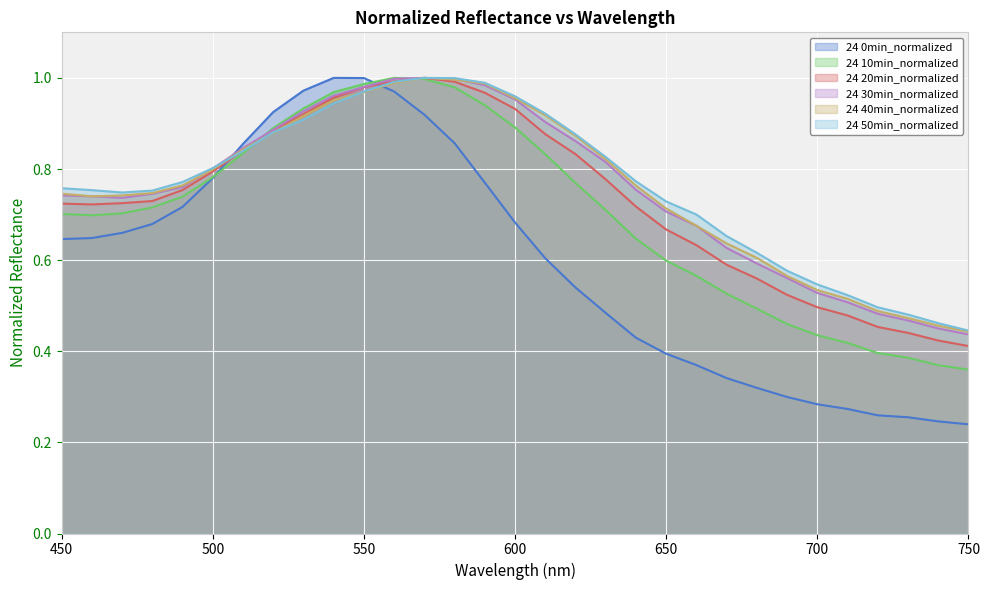

Reading left to right, transcribe all the data shown in this chart.

0min: 450=0.6	460=0.6	470=0.7	480=0.7	490=0.7	500=0.8	510=0.9	520=0.9	530=1.0	540=1.0	550=1.0	560=1.0	570=0.9	580=0.9	590=0.8	600=0.7	610=0.6	620=0.5	630=0.5	640=0.4	650=0.4	660=0.4	670=0.3	680=0.3	690=0.3	700=0.3	710=0.3	720=0.3	730=0.3	740=0.2	750=0.2
10min: 450=0.7	460=0.7	470=0.7	480=0.7	490=0.7	500=0.8	510=0.8	520=0.9	530=0.9	540=1.0	550=1.0	560=1.0	570=1.0	580=1.0	590=0.9	600=0.9	610=0.8	620=0.8	630=0.7	640=0.6	650=0.6	660=0.6	670=0.5	680=0.5	690=0.5	700=0.4	710=0.4	720=0.4	730=0.4	740=0.4	750=0.4
20min: 450=0.7	460=0.7	470=0.7	480=0.7	490=0.8	500=0.8	510=0.8	520=0.9	530=0.9	540=1.0	550=1.0	560=1.0	570=1.0	580=1.0	590=1.0	600=0.9	610=0.9	620=0.8	630=0.8	640=0.7	650=0.7	660=0.6	670=0.6	680=0.6	690=0.5	700=0.5	710=0.5	720=0.5	730=0.4	740=0.4	750=0.4
30min: 450=0.7	460=0.7	470=0.7	480=0.7	490=0.8	500=0.8	510=0.8	520=0.9	530=0.9	540=1.0	550=1.0	560=1.0	570=1.0	580=1.0	590=1.0	600=1.0	610=0.9	620=0.9	630=0.8	640=0.8	650=0.7	660=0.7	670=0.6	680=0.6	690=0.6	700=0.5	710=0.5	720=0.5	730=0.5	740=0.5	750=0.4
40min: 450=0.7	460=0.7	470=0.7	480=0.7	490=0.8	500=0.8	510=0.8	520=0.9	530=0.9	540=1.0	550=1.0	560=1.0	570=1.0	580=1.0	590=1.0	600=1.0	610=0.9	620=0.9	630=0.8	640=0.8	650=0.7	660=0.7	670=0.6	680=0.6	690=0.6	700=0.5	710=0.5	720=0.5	730=0.5	740=0.5	750=0.4
50min: 450=0.8	460=0.8	470=0.7	480=0.8	490=0.8	500=0.8	510=0.8	520=0.9	530=0.9	540=0.9	550=1.0	560=1.0	570=1.0	580=1.0	590=1.0	600=1.0	610=0.9	620=0.9	630=0.8	640=0.8	650=0.7	660=0.7	670=0.7	680=0.6	690=0.6	700=0.5	710=0.5	720=0.5	730=0.5	740=0.5	750=0.4